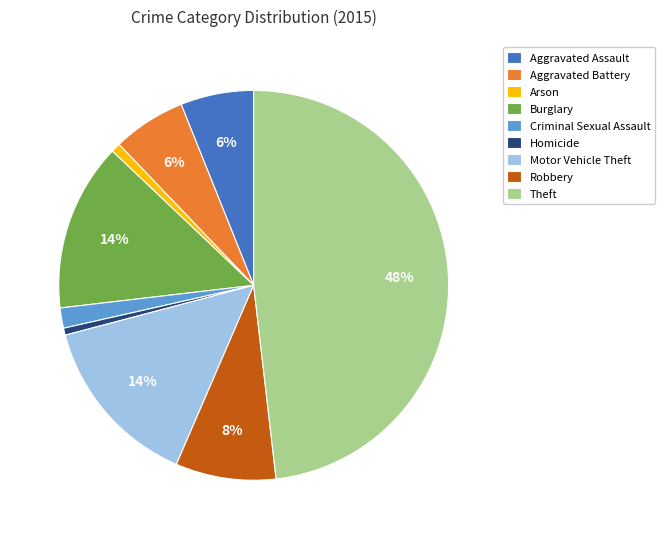

To the nearest percent, what is the combined percentage of Theft and Burglary?

62%